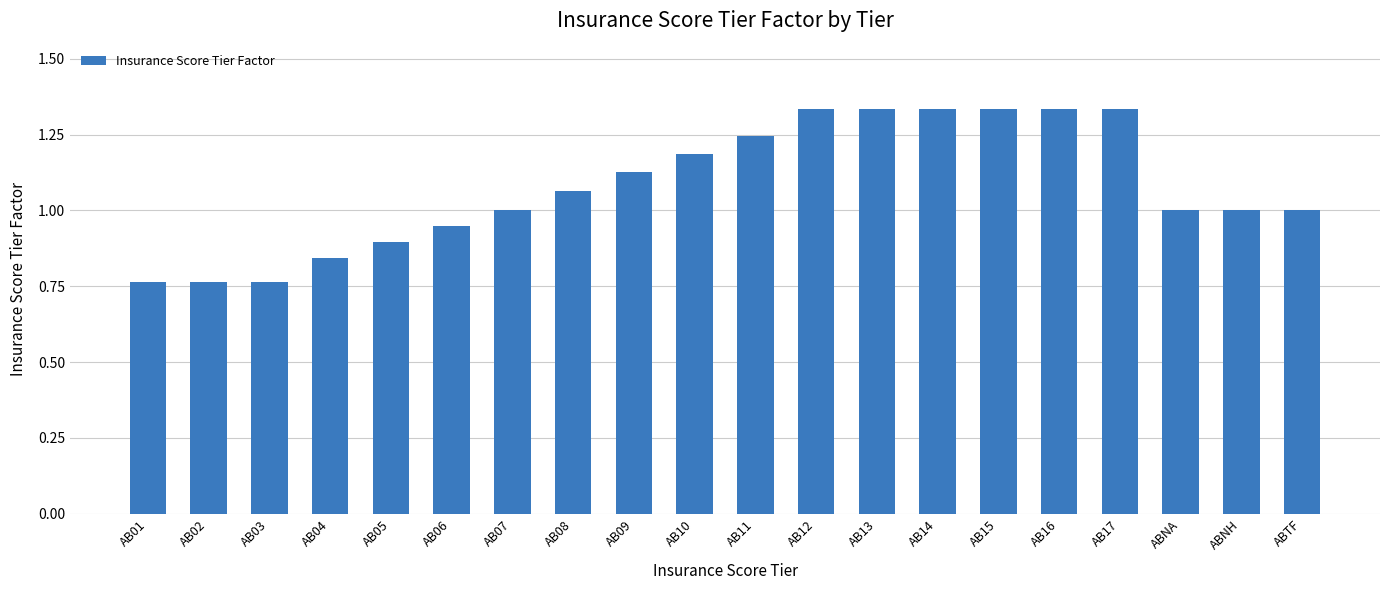

What position from the right is ABTF?

1